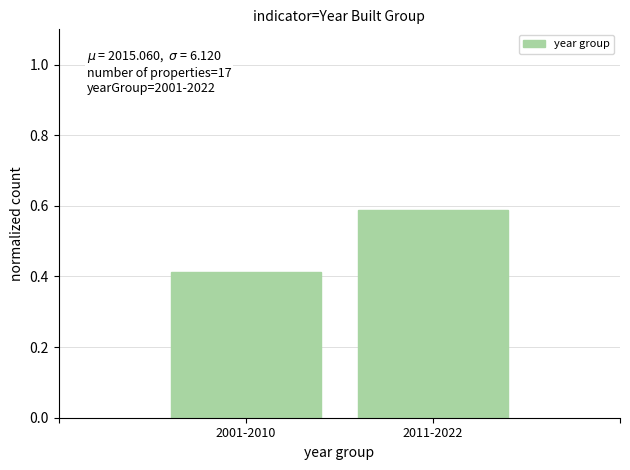

List the labels in order of value, largest first.

2011-2022, 2001-2010